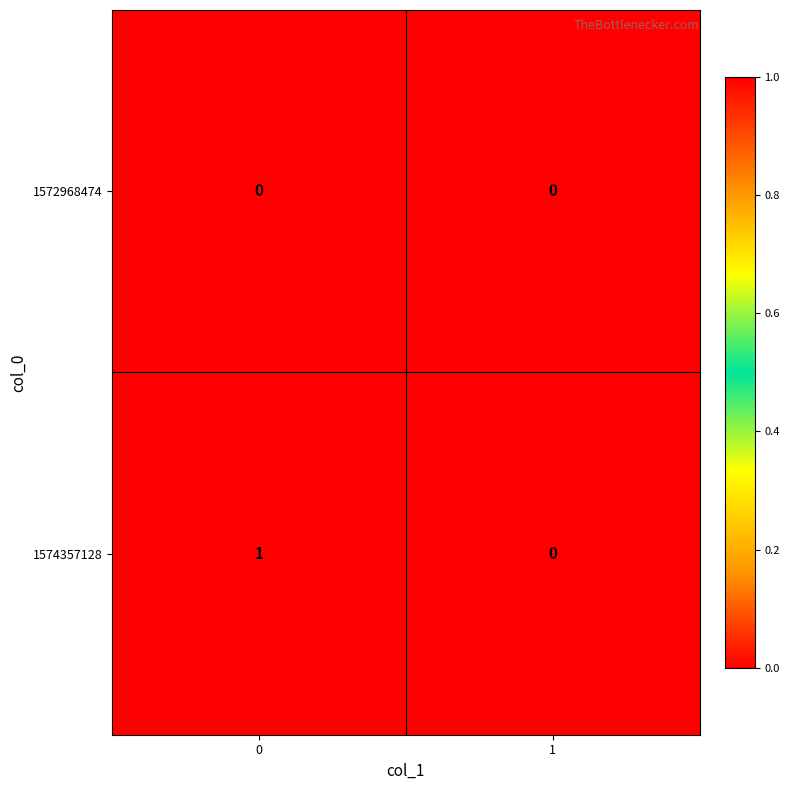

Which series has the largest range (max minus min)?

1574357128